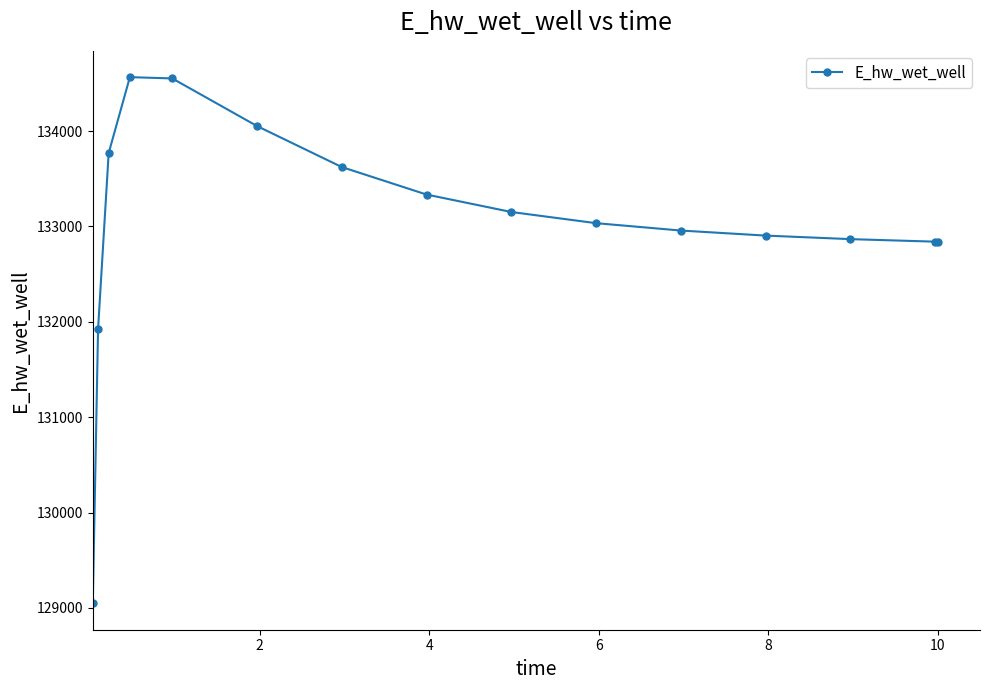

What is the value of the 4th point from the left?

134564.9